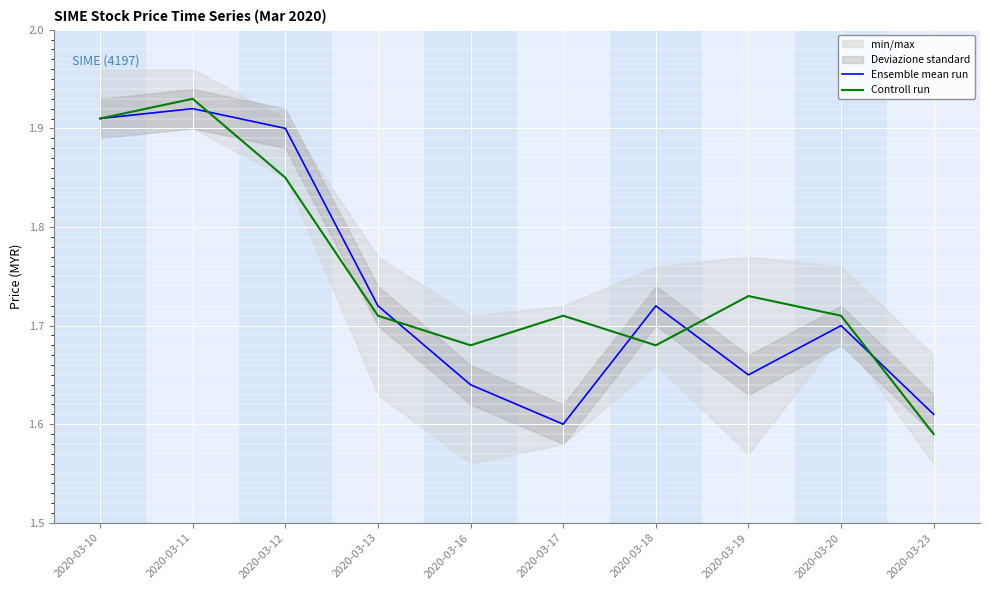

Reading left to right, transcribe all the data shown in this chart.

Ensemble mean run: 2020-03-10=1.9	2020-03-11=1.9	2020-03-12=1.9	2020-03-13=1.7	2020-03-16=1.6	2020-03-17=1.6	2020-03-18=1.7	2020-03-19=1.6	2020-03-20=1.7	2020-03-23=1.6
Controll run: 2020-03-10=1.9	2020-03-11=1.9	2020-03-12=1.9	2020-03-13=1.7	2020-03-16=1.7	2020-03-17=1.7	2020-03-18=1.7	2020-03-19=1.7	2020-03-20=1.7	2020-03-23=1.6